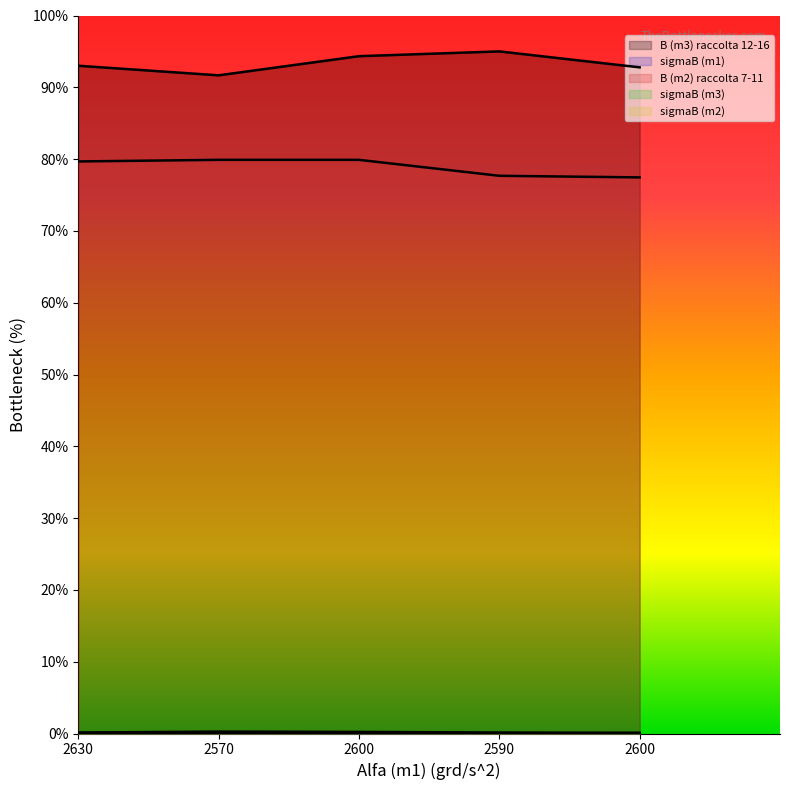

What is the difference between the sigmaB (m2) values at 2590 and 2600?

0.1